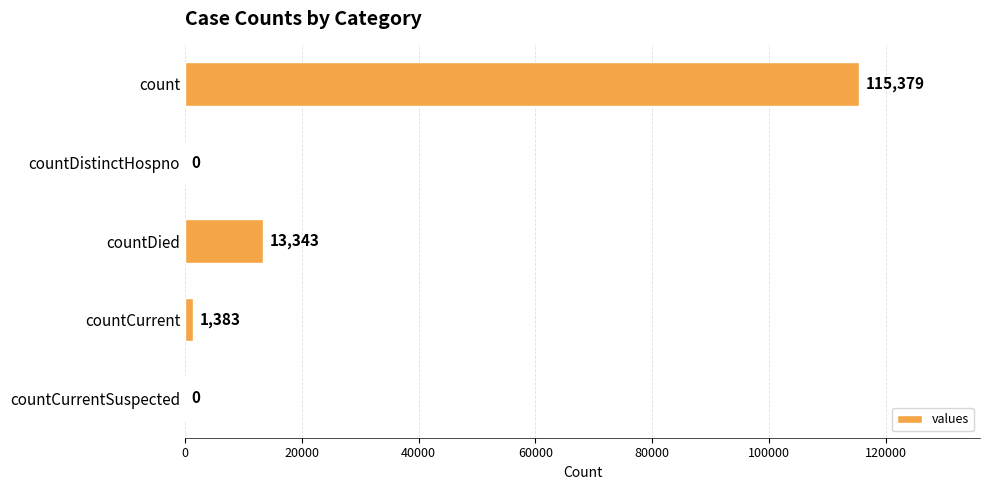

Reading top to bottom, what are all the values shown in this chart?

count=115379	countDistinctHospno=0	countDied=13343	countCurrent=1383	countCurrentSuspected=0